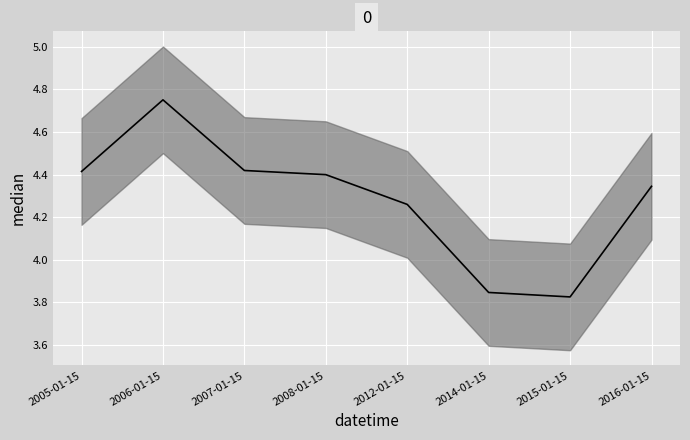

Count the values in the range 4 to 5.

6